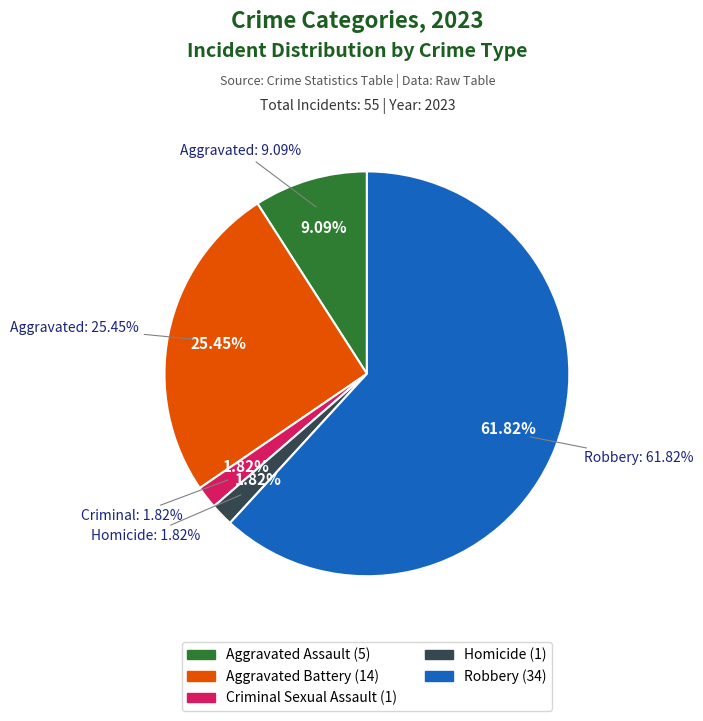

To the nearest percent, what portion does Robbery represent?

62%